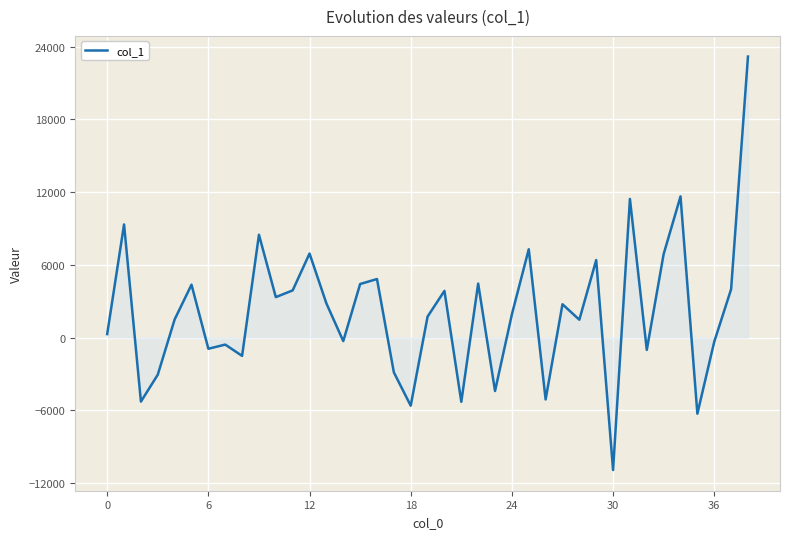

What is the smallest value displayed?

-10932.3